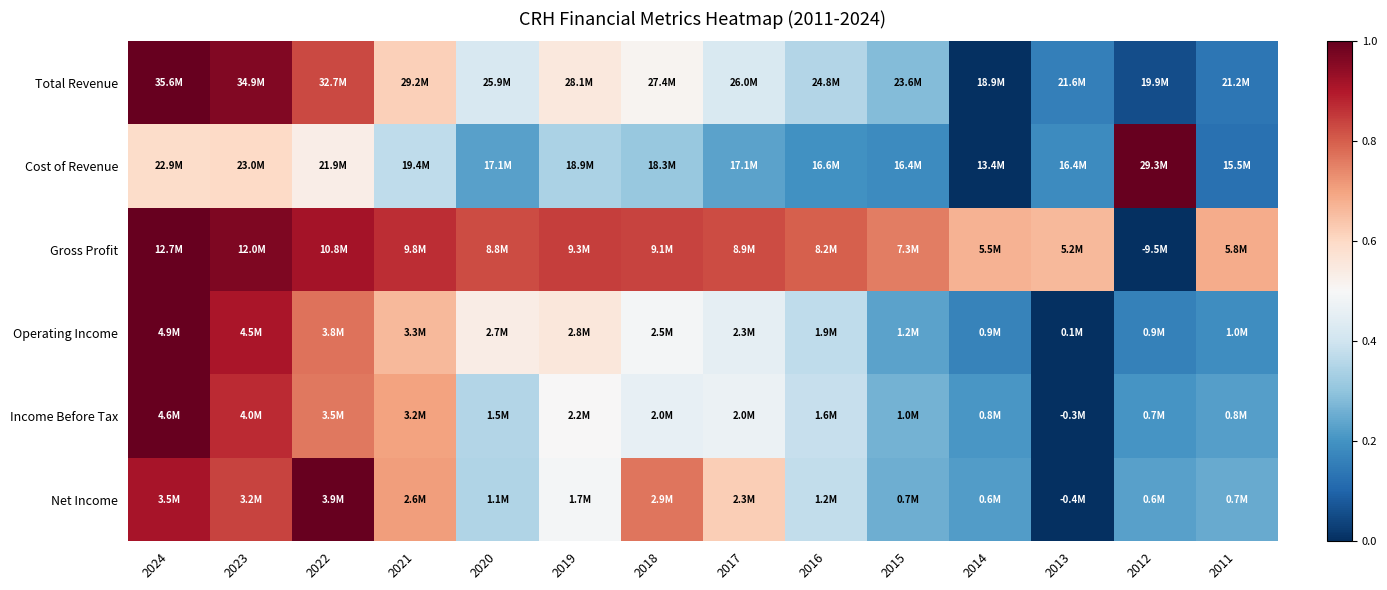

Which series changed the most between 2024 and 2011?

Total Revenue